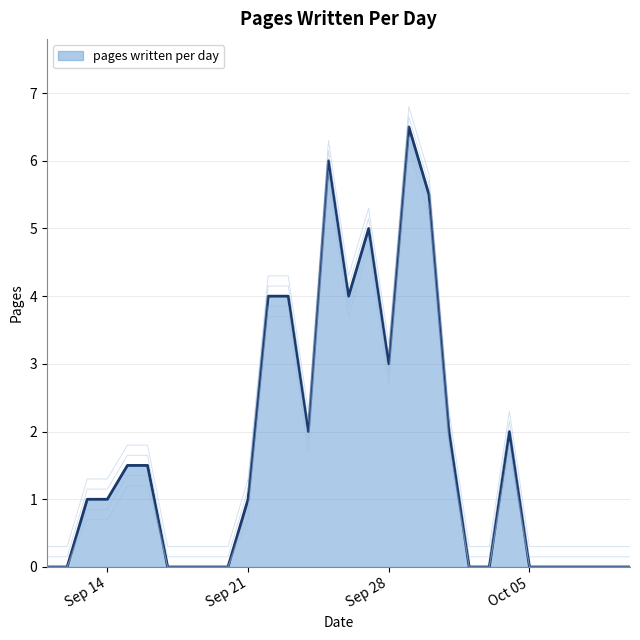

The chart shows a value of 3.7 at 2021-09-24. True or false?

False